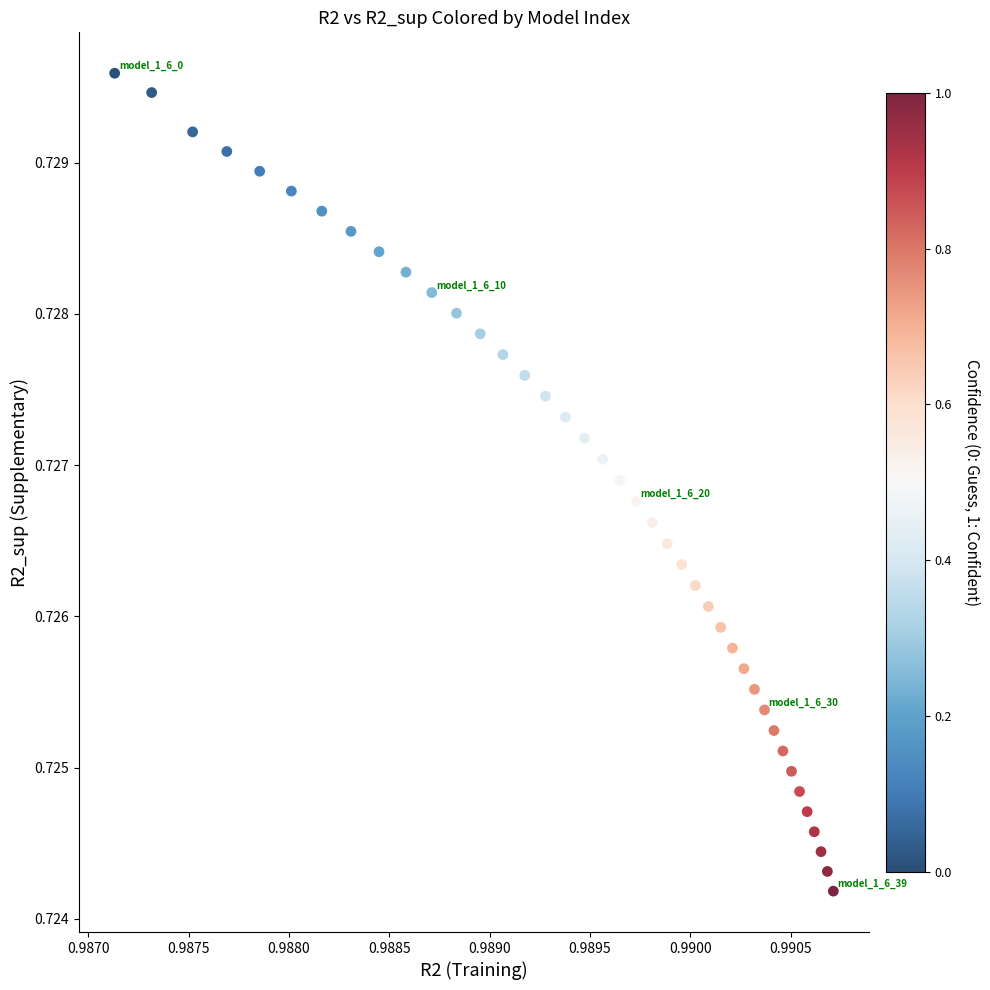

Count the number of points in this scatter plot.

40